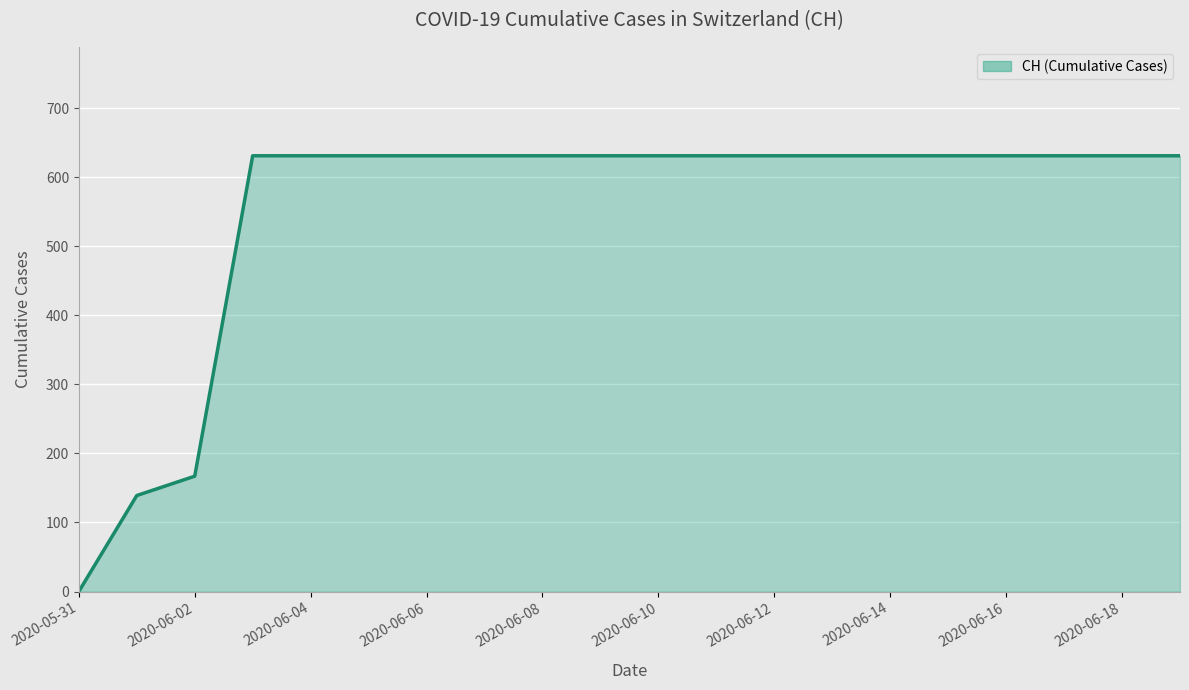

How many lines are shown in the chart?

1